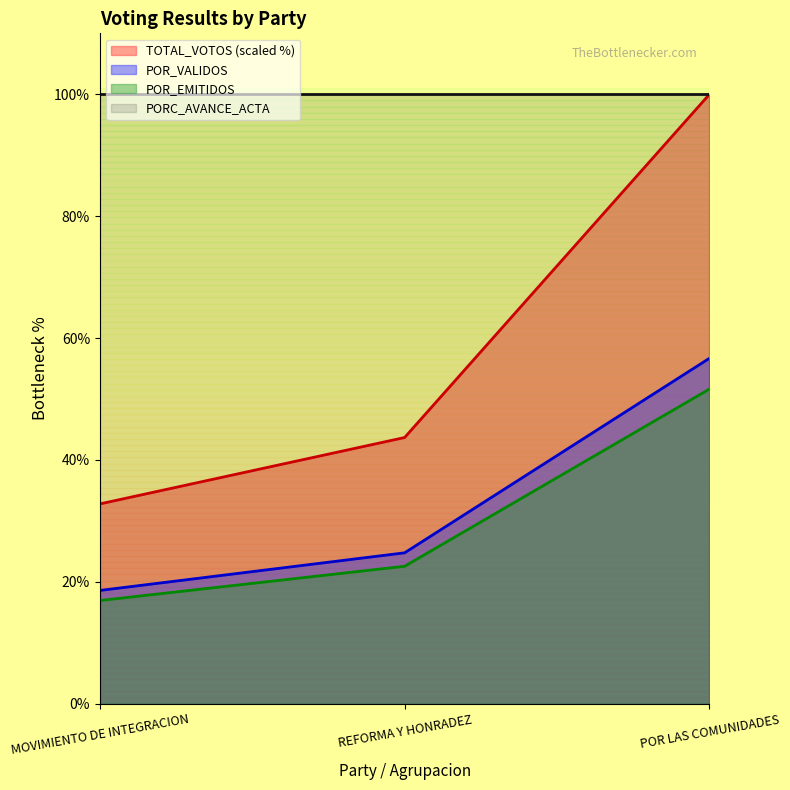

What are all the series names shown in the legend?

TOTAL_VOTOS (scaled %), POR_VALIDOS, POR_EMITIDOS, PORC_AVANCE_ACTA